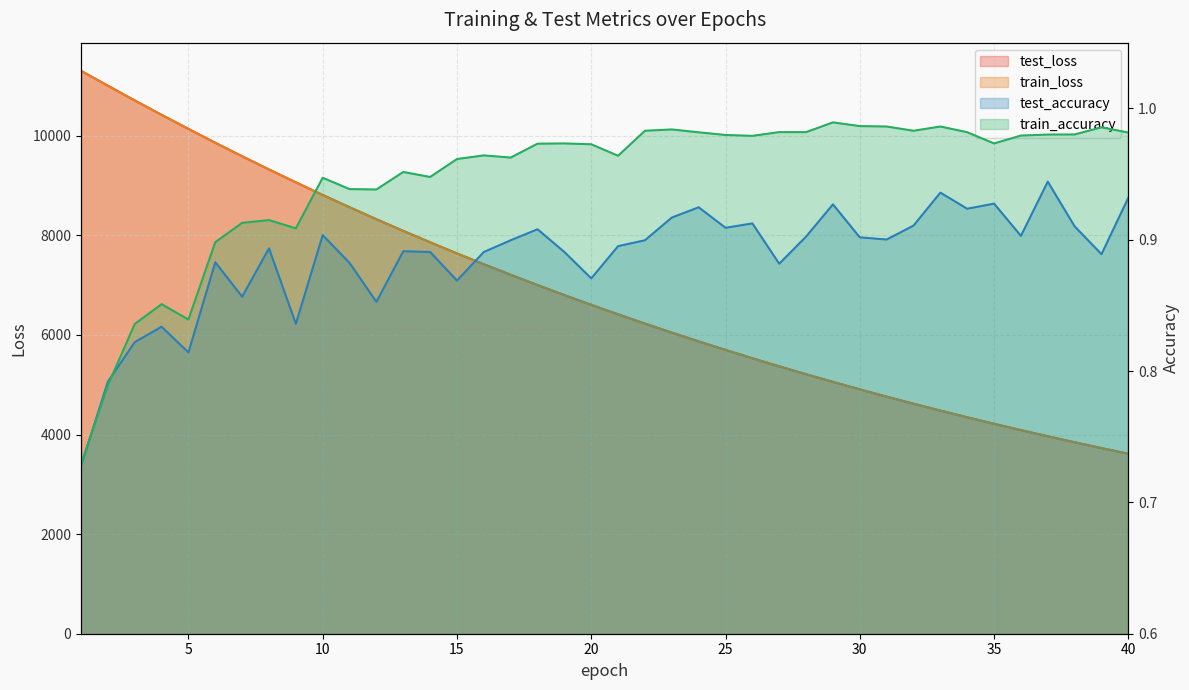

At which category is the sum across all series the highest?

1